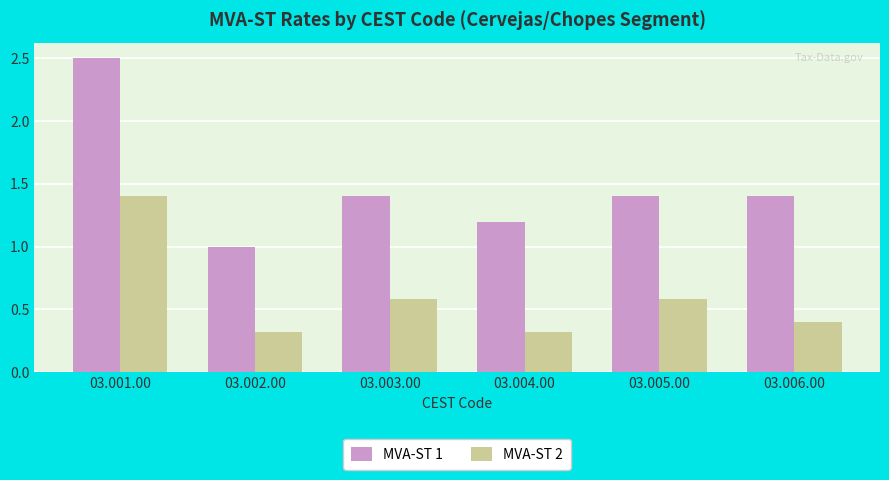

At which category is the sum across all series the highest?

03.001.00